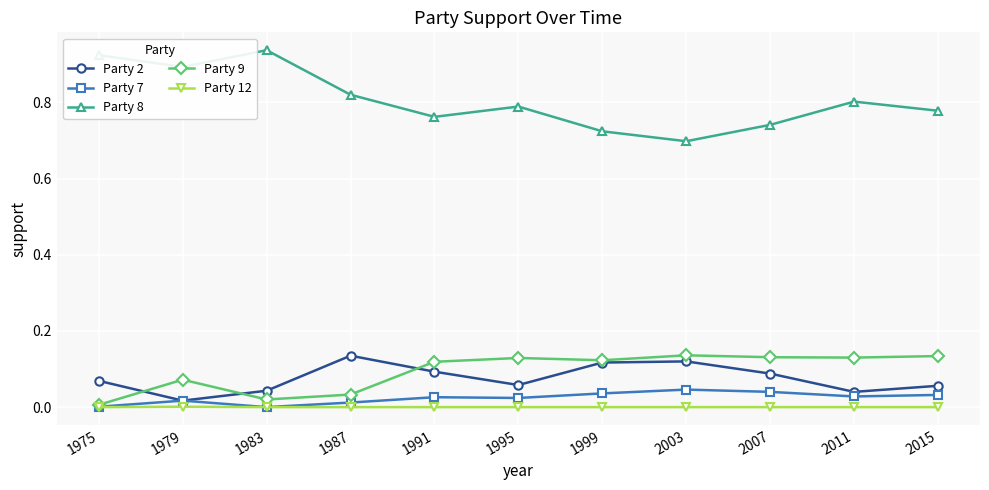

At how many categories does at least one series exceed 0?

11